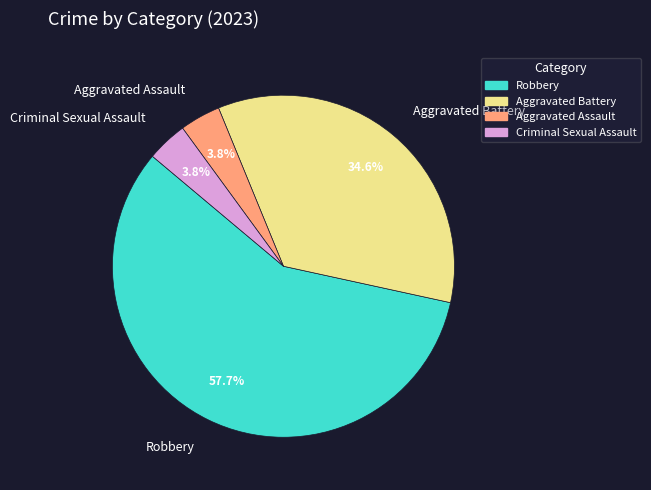

How much of the chart is everything except Aggravated Assault?

96.2%